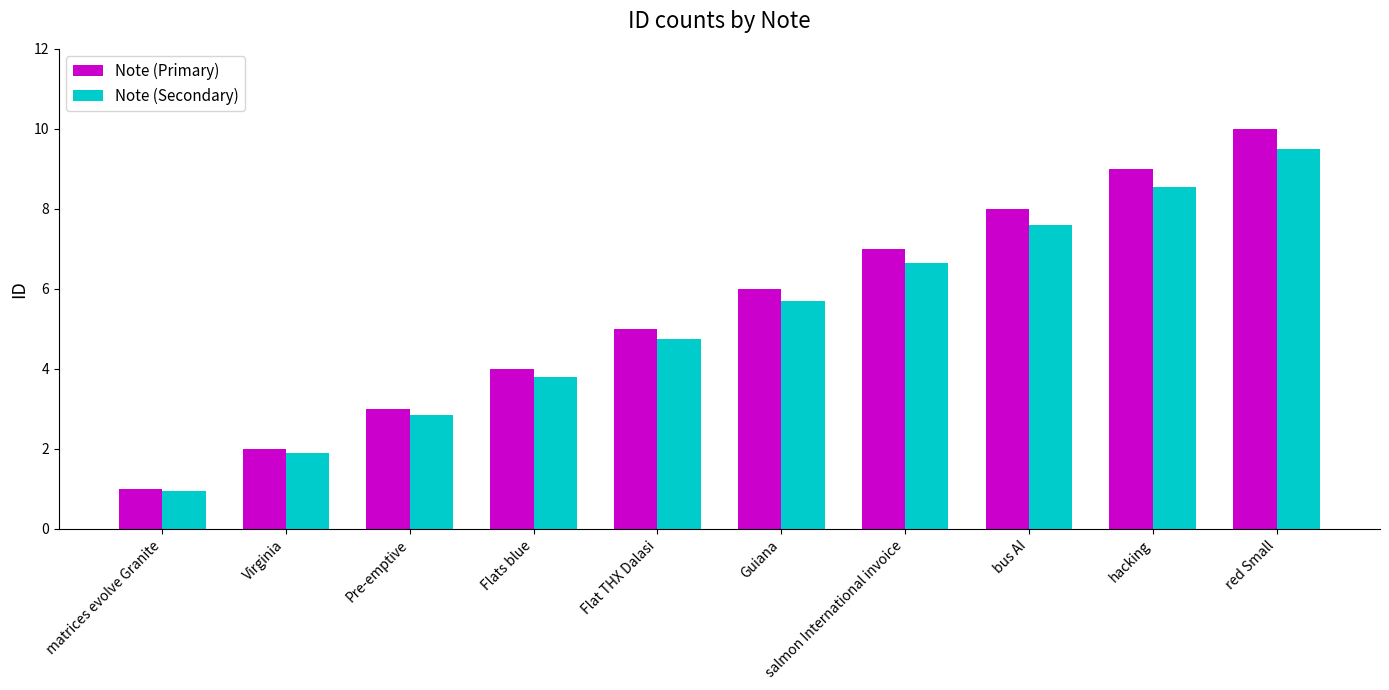

What is the sum of all Note (Primary) values?

55.0